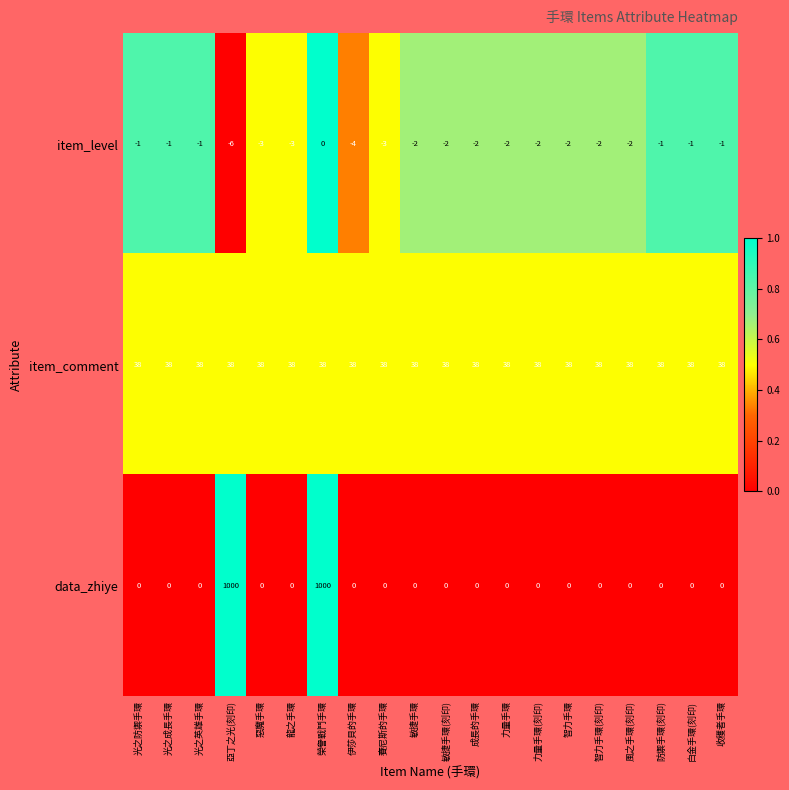

The value of data_zhiye at 榮譽戰鬥手環 is 1000. True or false?

True